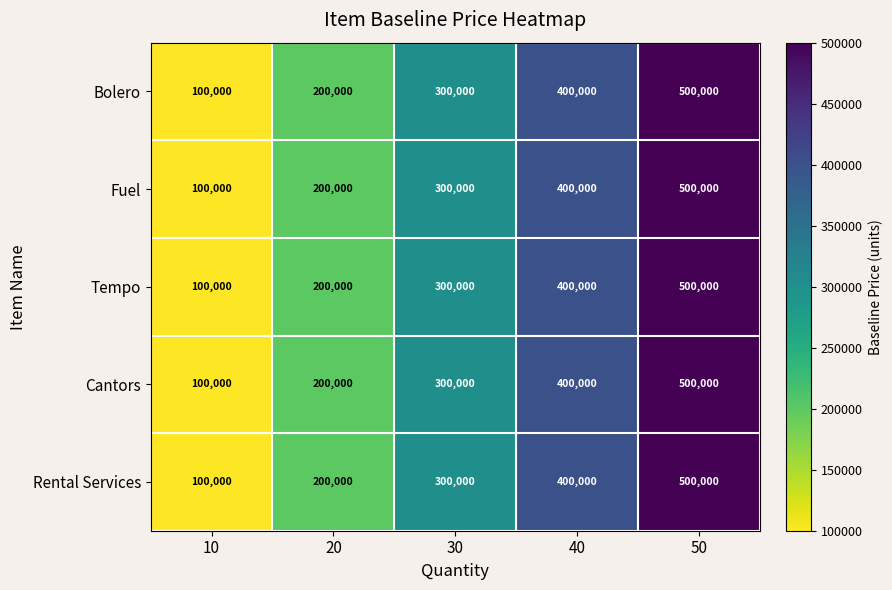

What is the total value across all series at 10?

500000